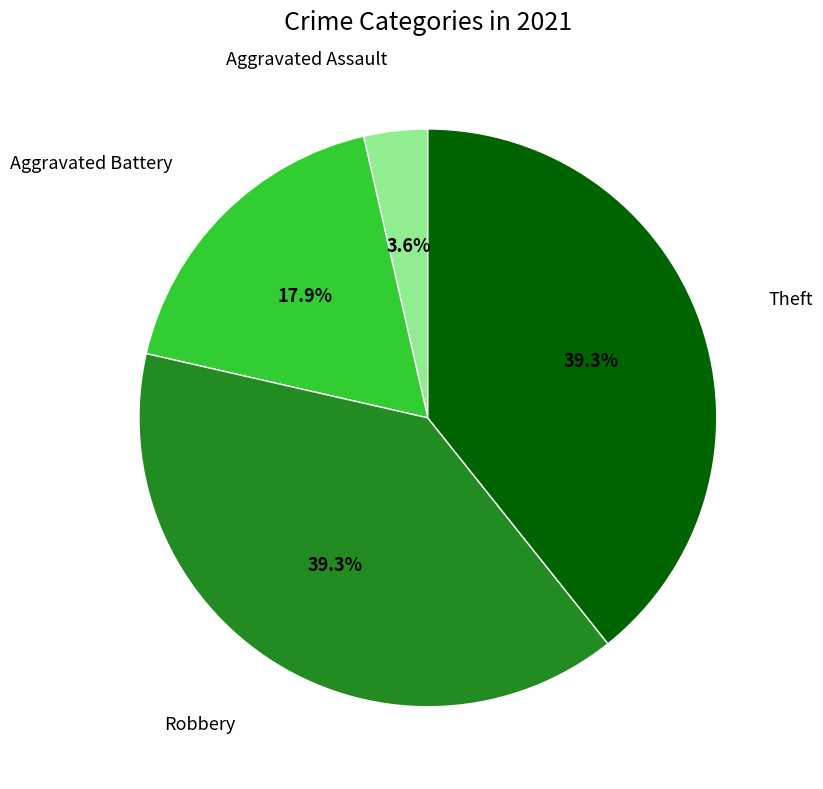

Is there a majority slice in this chart?

No